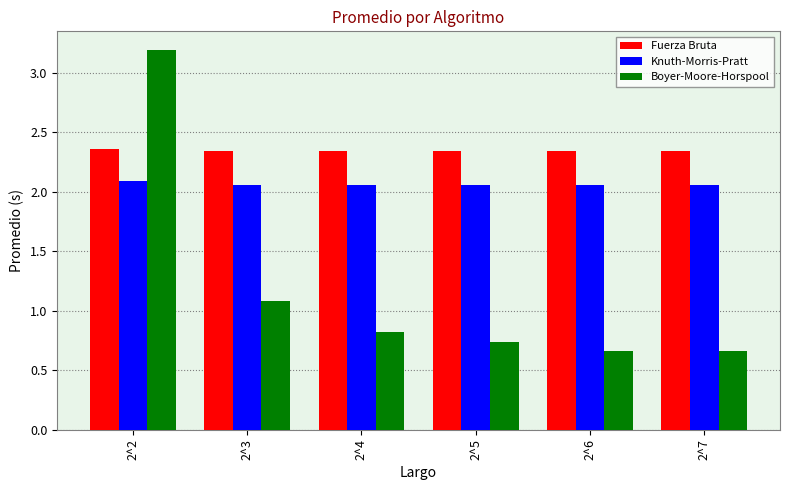

What is the sum of all Knuth-Morris-Pratt values?

12.4